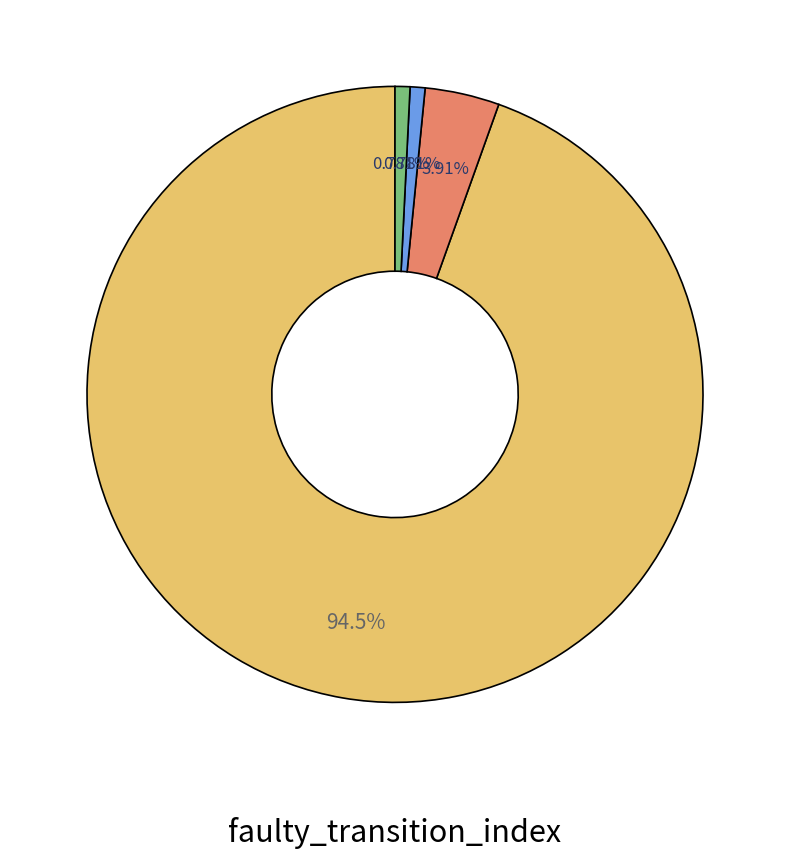

Is there a majority slice in this chart?

Yes